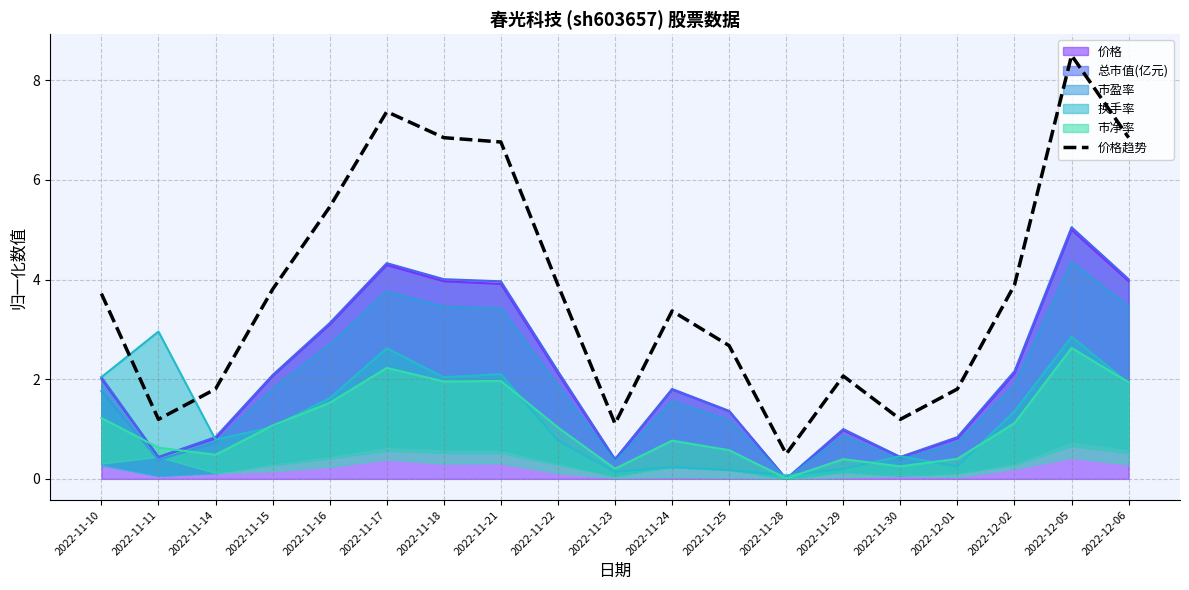

At which label is the value closest to 4?

2022-11-22